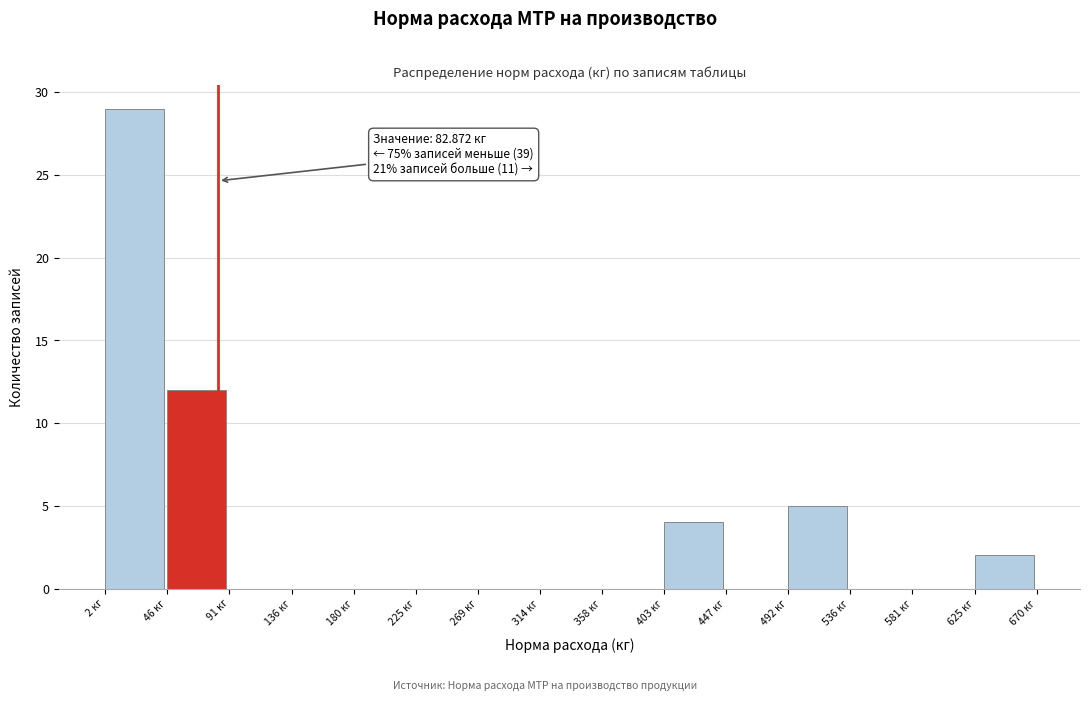

Which range on the x-axis has the tallest bar?

0 to 45